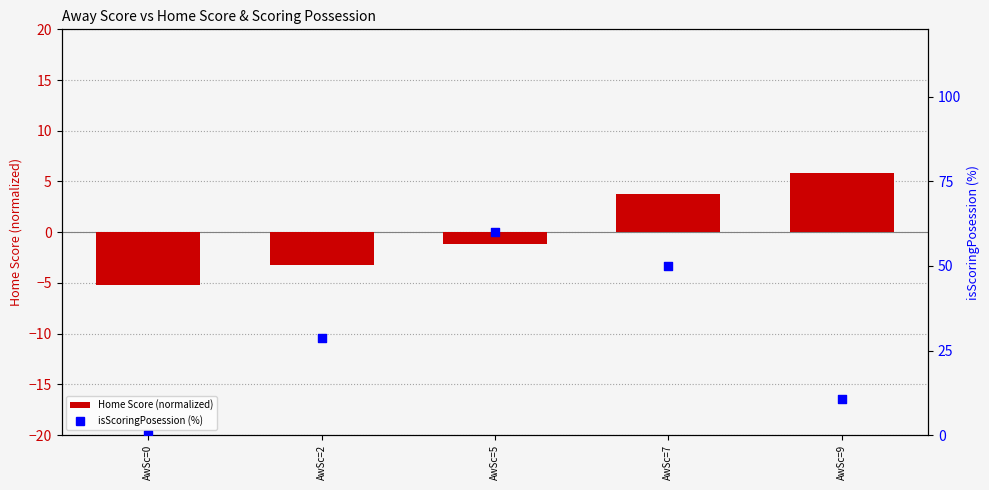

At how many categories does at least one series exceed 10?

4